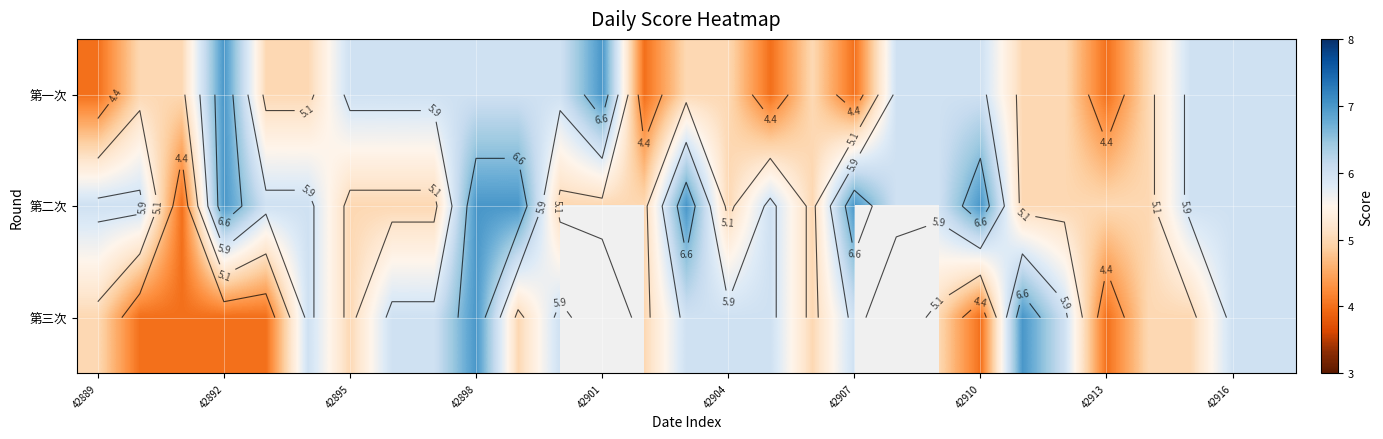

What is the sum of all 第一次 values?

156.0